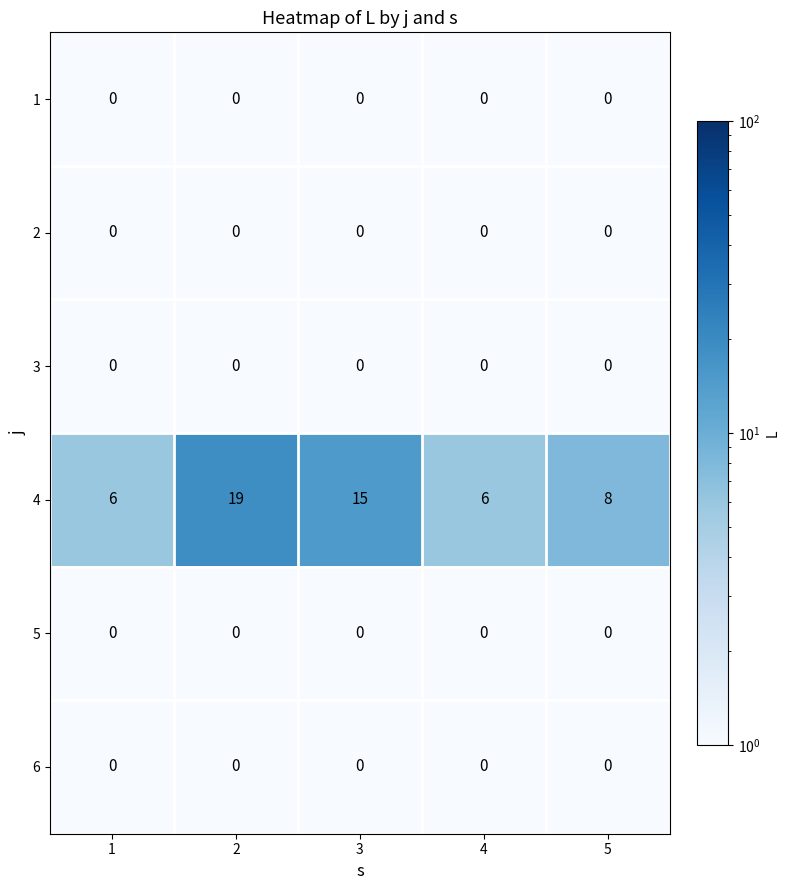

At which category is the sum across all series the highest?

2